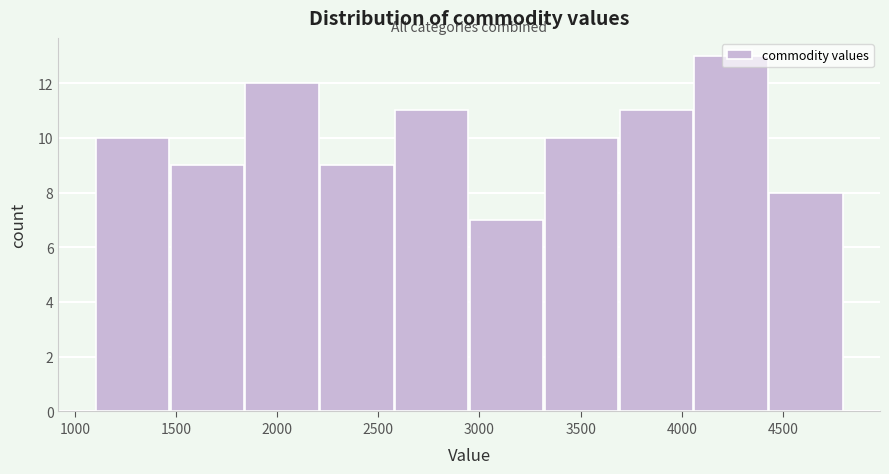

Reading left to right, list every bar in this chart as the range it spans on the x-axis followed by its height. Neither the bar edges nor the heights are printed on the chart, so give them approximately, as read against the axes.

1100 to 1450: 10
1450 to 1850: 9
1850 to 2200: 12
2200 to 2600: 9
2600 to 2950: 11
2950 to 3300: 7
3300 to 3700: 10
3700 to 4050: 11
4050 to 4450: 13
4450 to 4800: 8